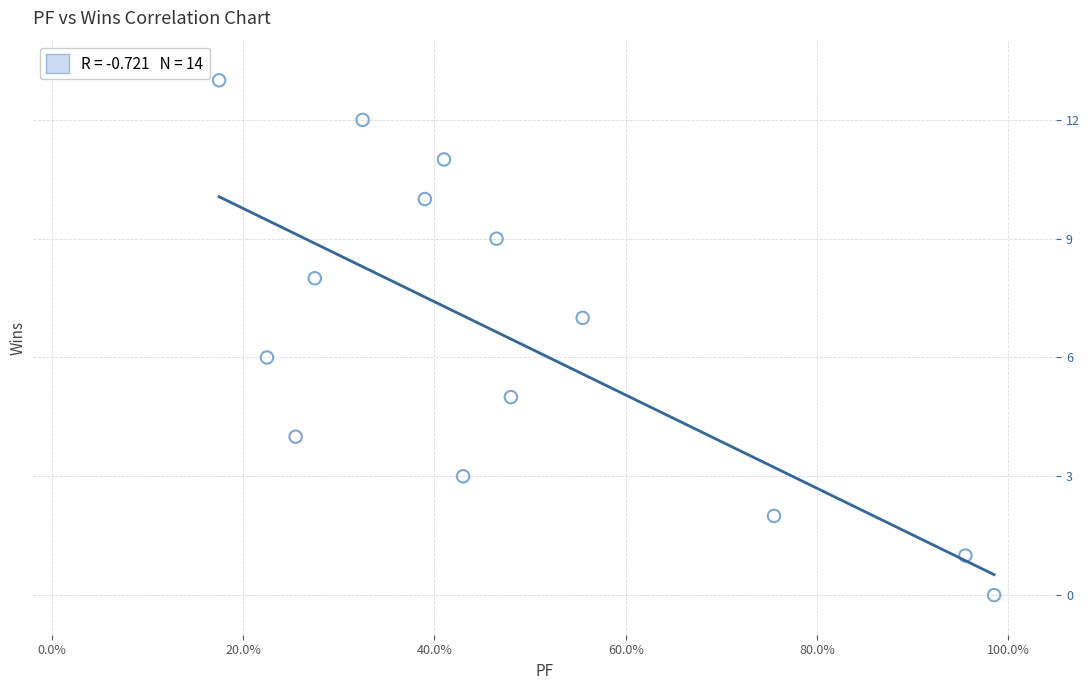

What is the range of Y values (max minus min)?

13